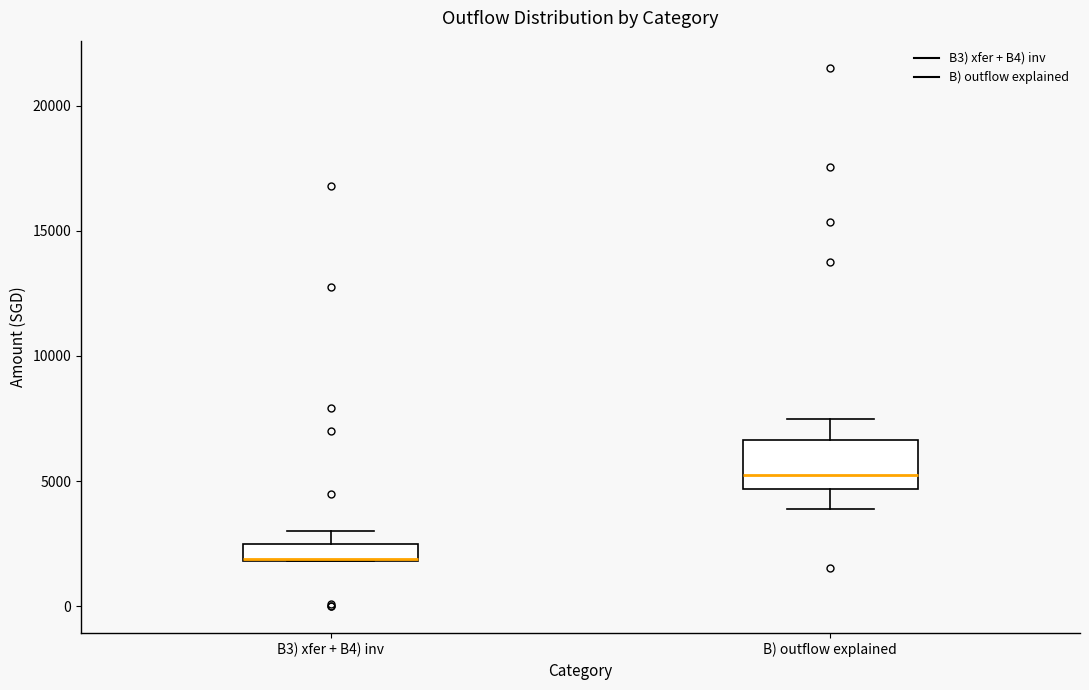

Comparing the boxes themselves (not the whiskers), which one is the tallest?

B) outflow explained